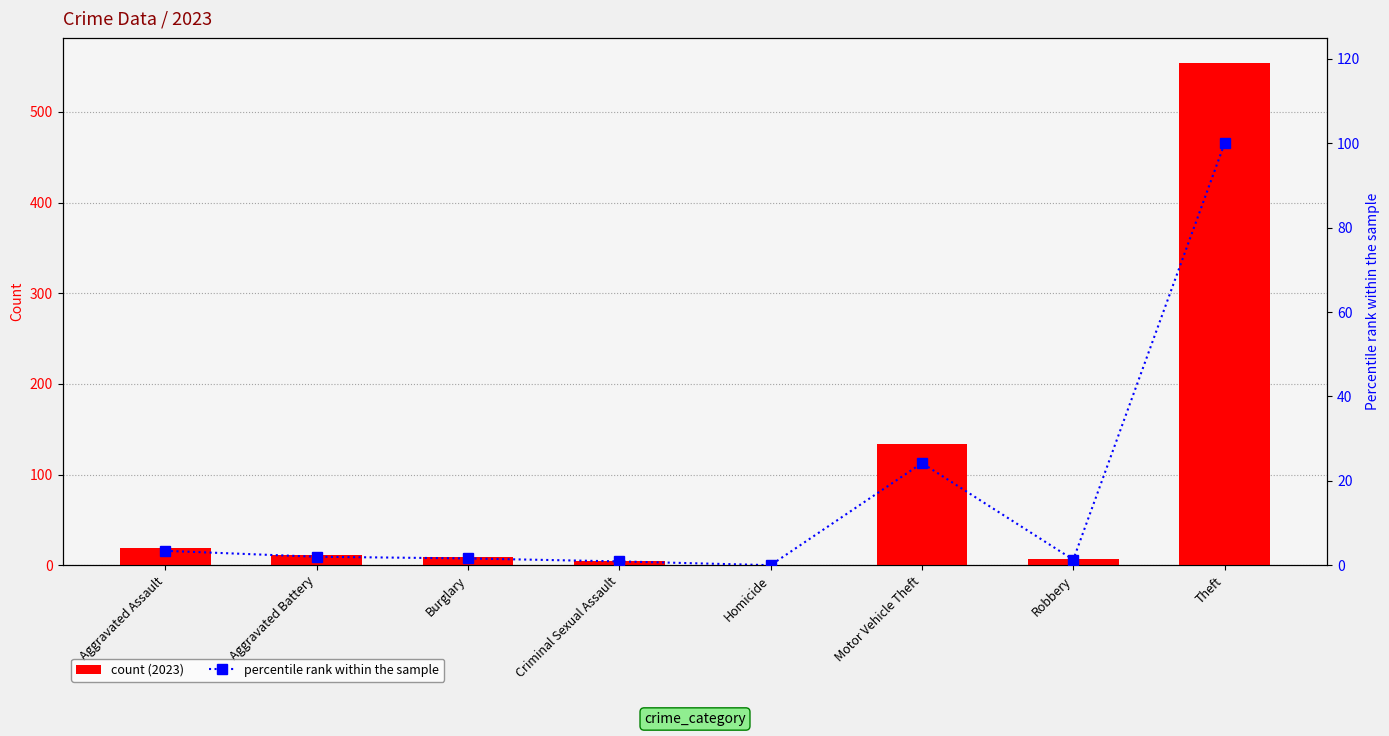

What is the difference between the second highest and second lowest values in the count (2023) series?

129.0